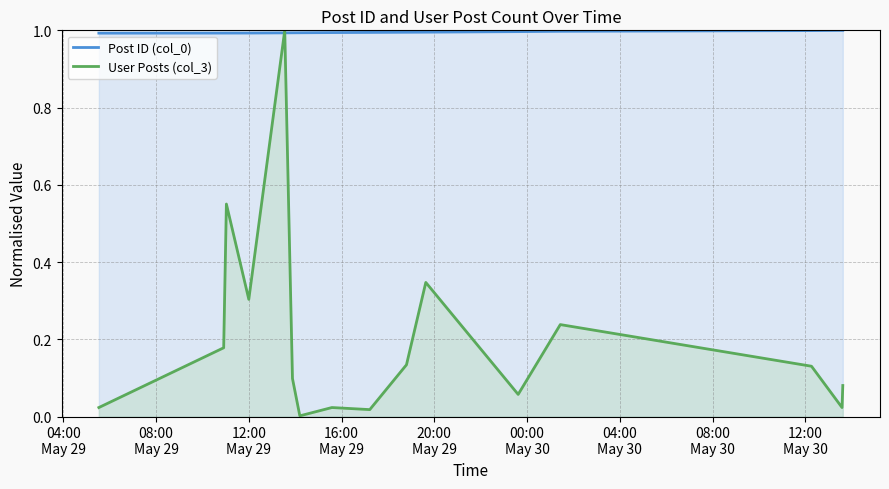

What is the average value of the User Posts (col_3) series?

0.2